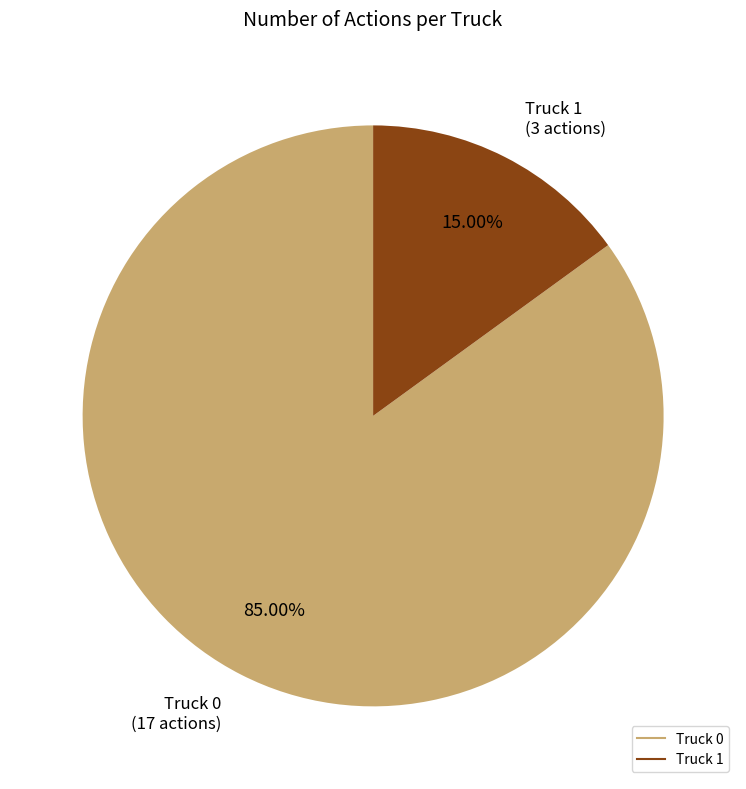

Rank the categories by value from lowest to highest.

Truck 1, Truck 0